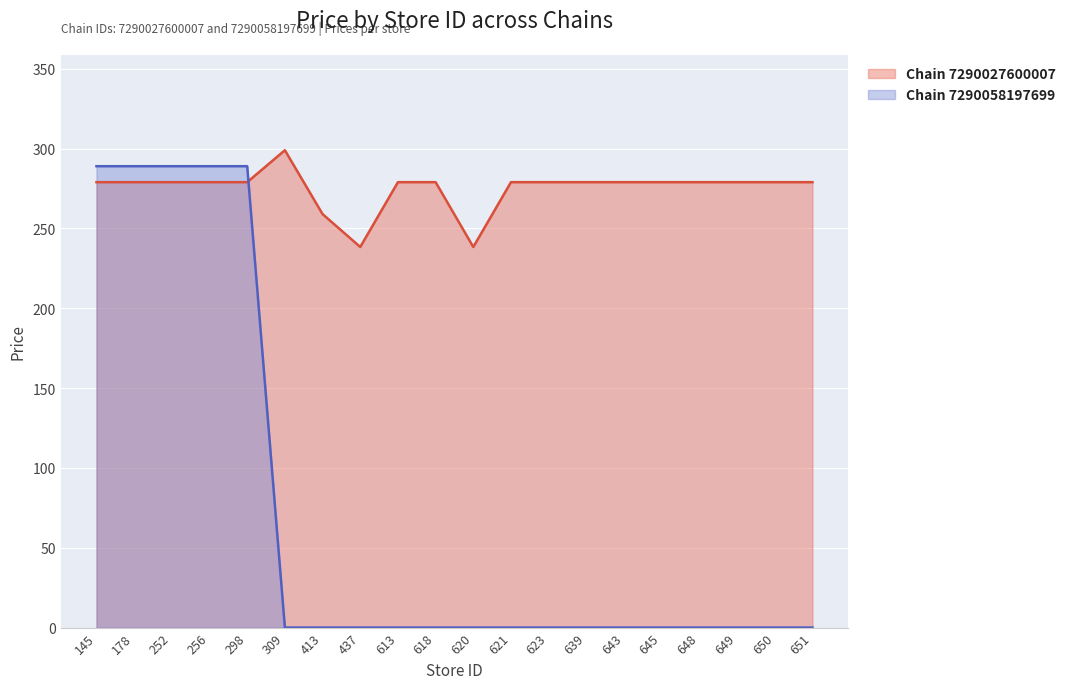

What is the sum of the Chain 7290027600007 values at 413 and 643?

538.0